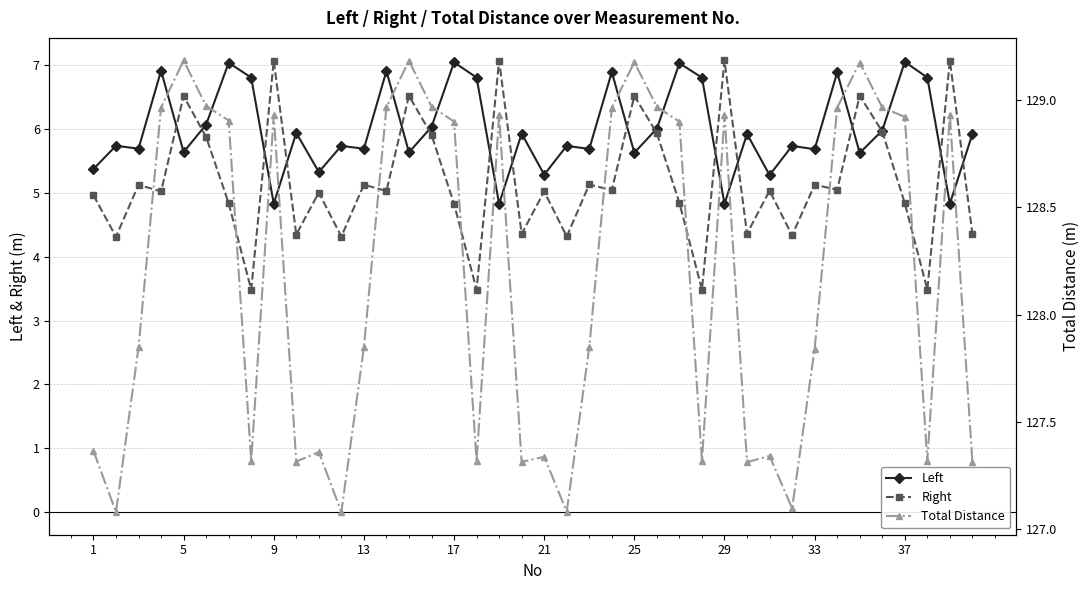

Does the chart have visible grid lines?

Yes